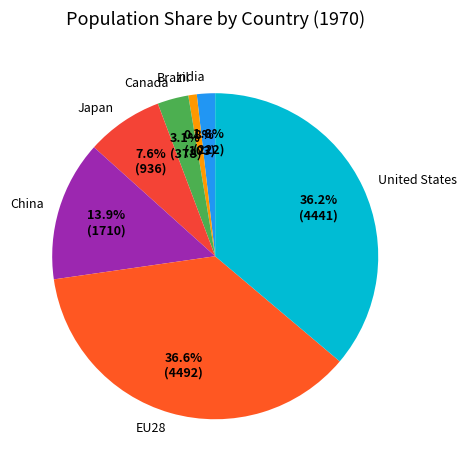

Approximately how many times larger is the value at United States compared to Brazil?

43.1